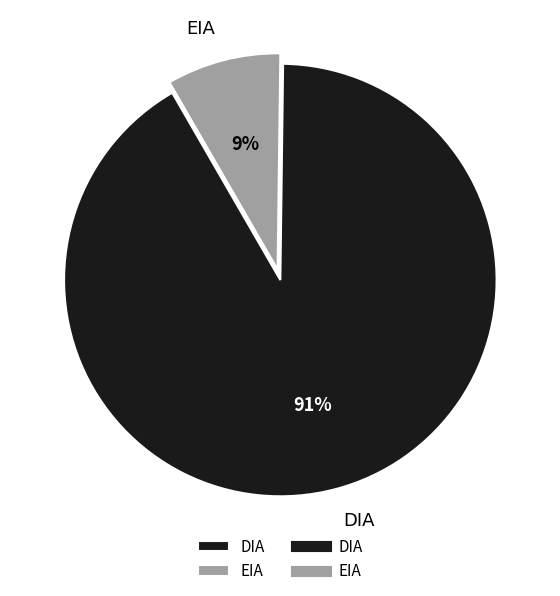

Combined, do DIA and EIA account for over 50%?

Yes